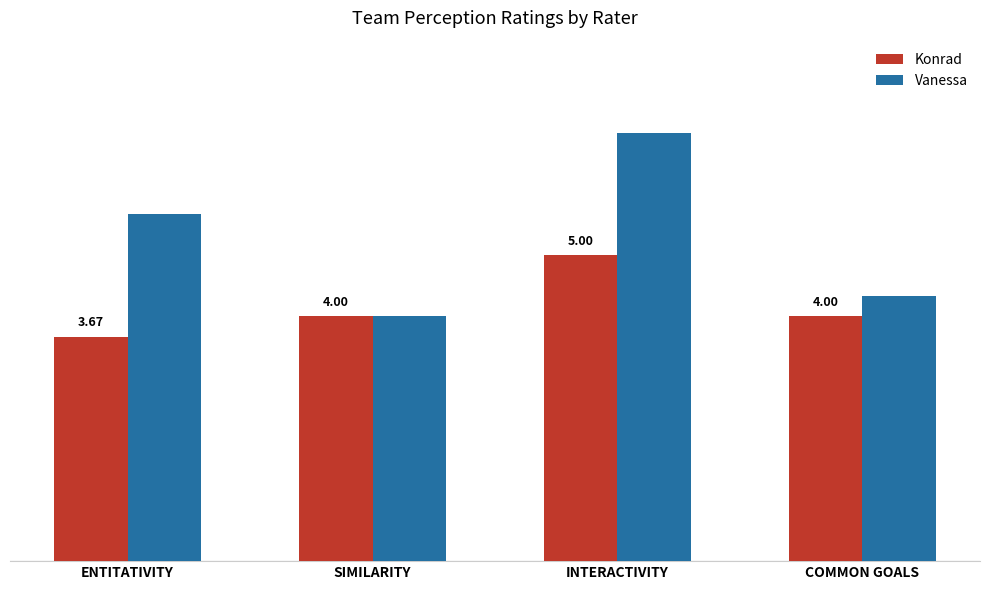

Is the value of Vanessa at SIMILARITY greater than the value of Konrad at ENTITATIVITY?

Yes